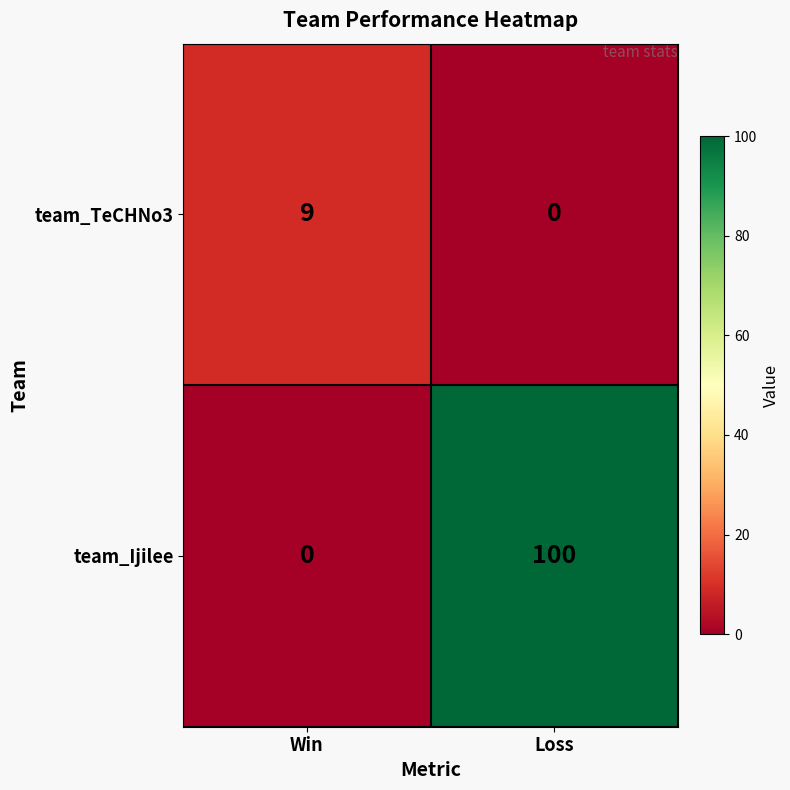

What is the spread (max minus min) of values at Loss?

100